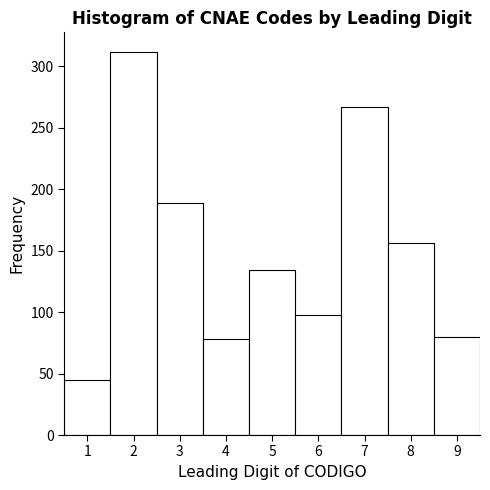

Reading right to left, extract all data points from this chart.

80	156	267	98	134	78	189	312	45